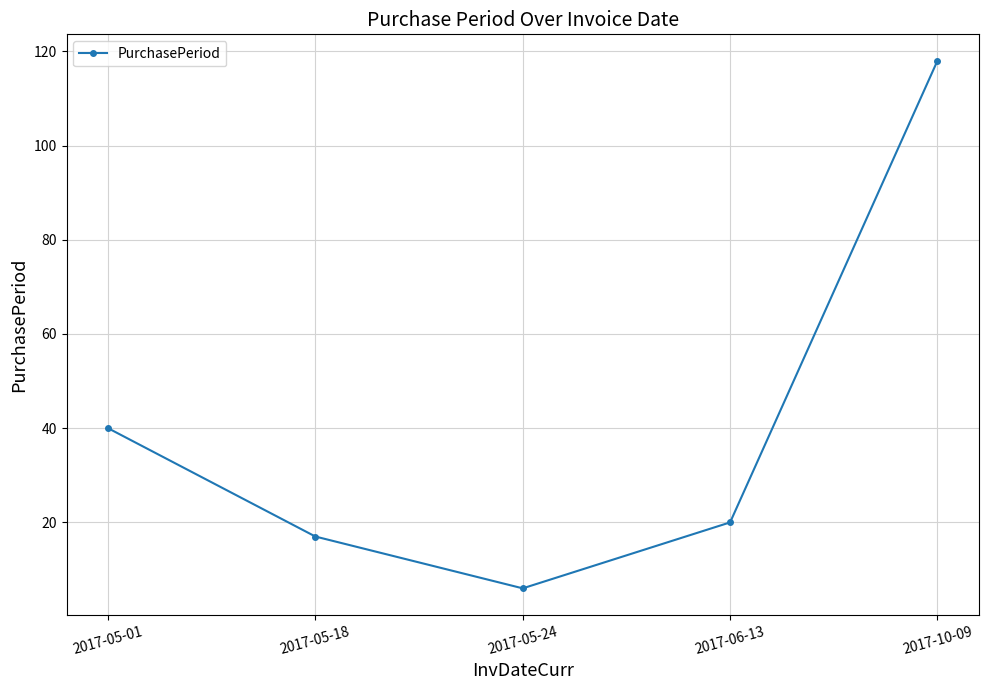

What value does the data have at 2017-10-09?

118